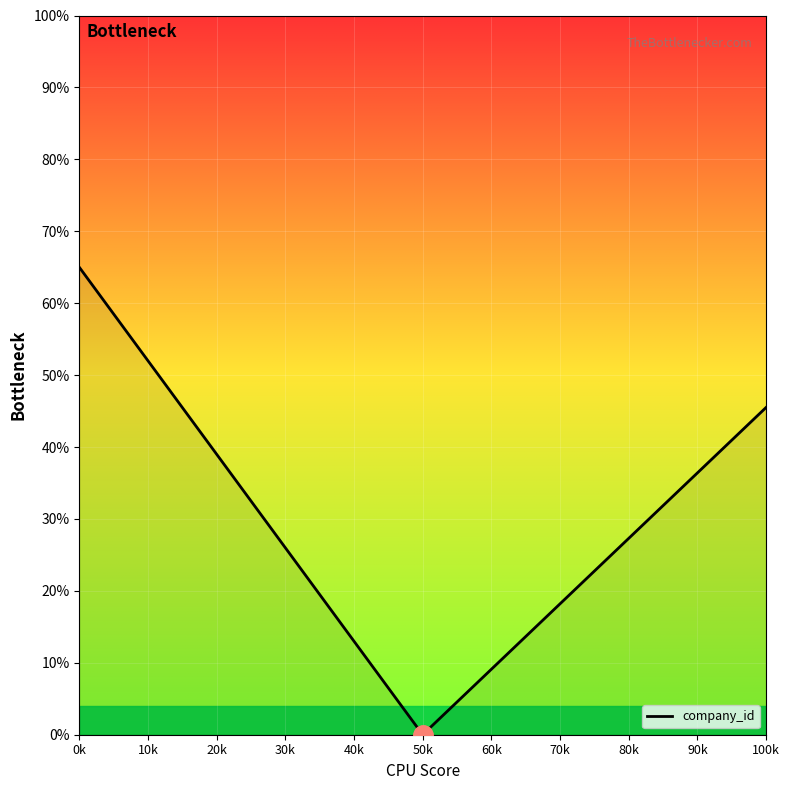

What is the difference between the maximum and minimum values?

65.0